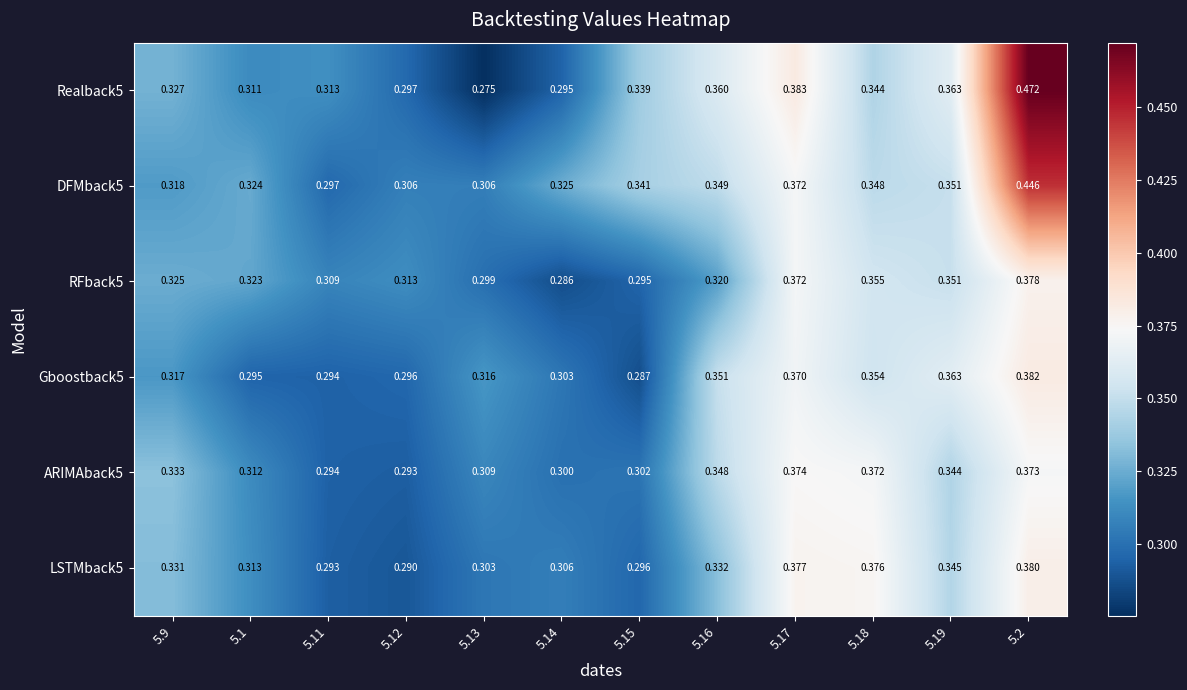

Count the number of categories in the chart.

12